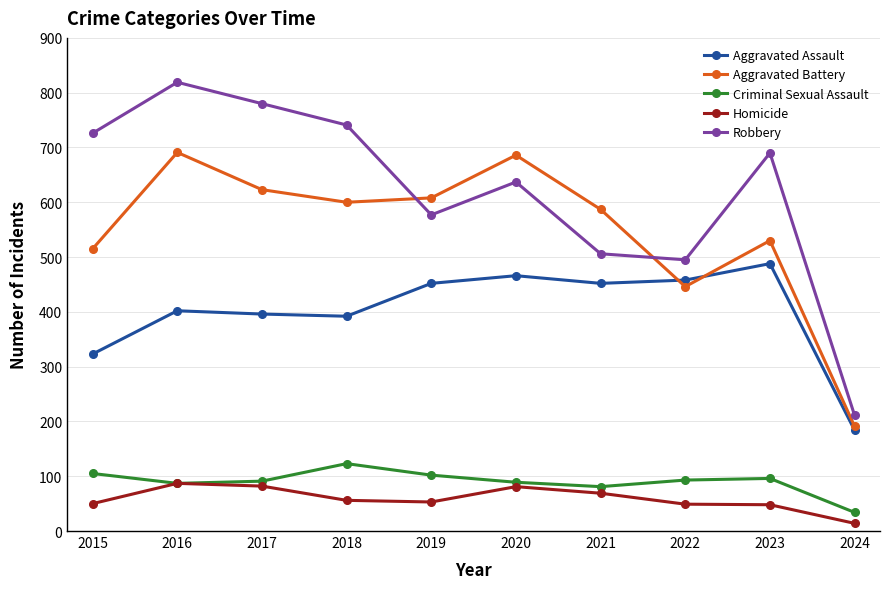

What is the approximate value of Aggravated Assault at 2022, to the nearest 50?

450